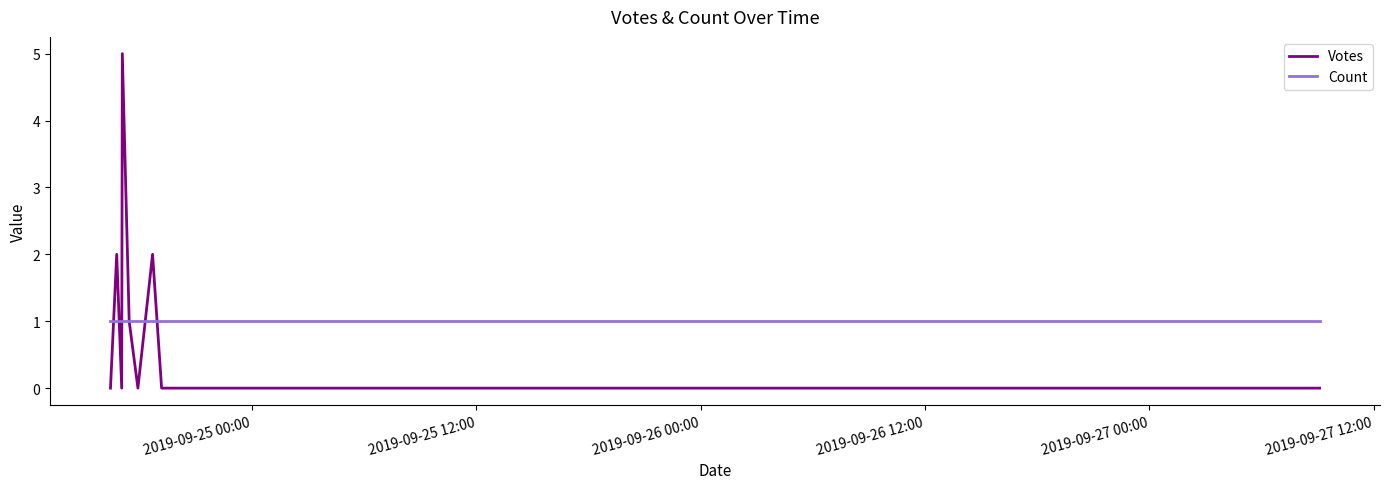

Reading right to left, transcribe all the data shown in this chart.

Votes: 0	0	0	0	0	0	2	0	1	5	0	2	0
Count: 1	1	1	1	1	1	1	1	1	1	1	1	1